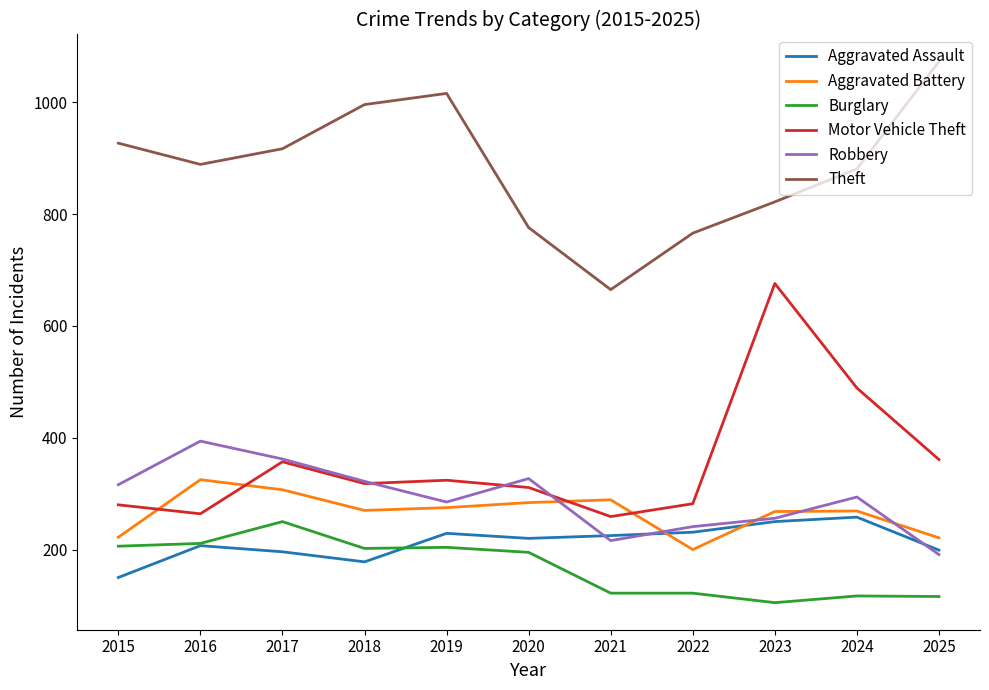

How many intersections are there between Motor Vehicle Theft and Robbery?

3